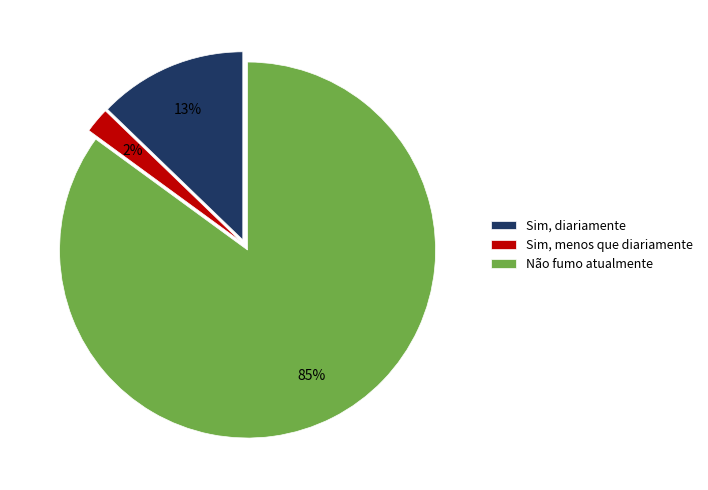

Count the number of slices in the pie.

3